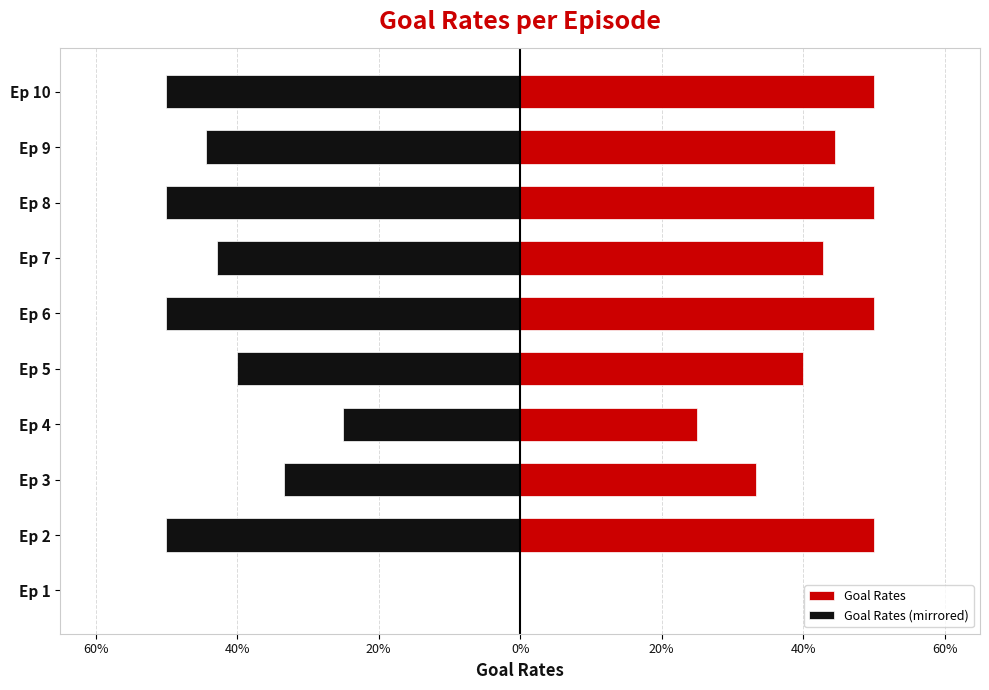

What are all the series names shown in the legend?

Goal Rates, Goal Rates (mirrored)